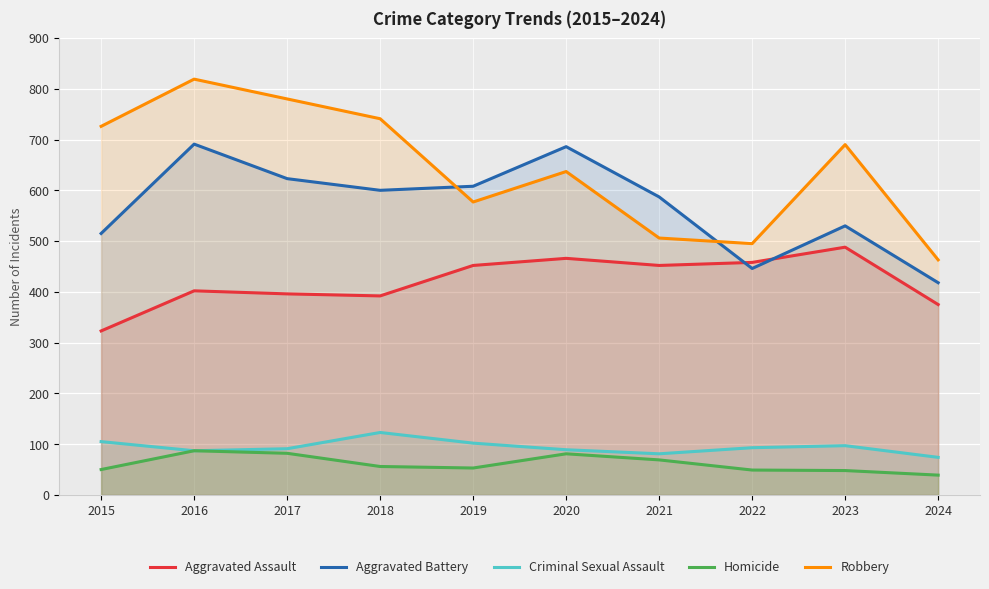

How many lines are shown in the chart?

5